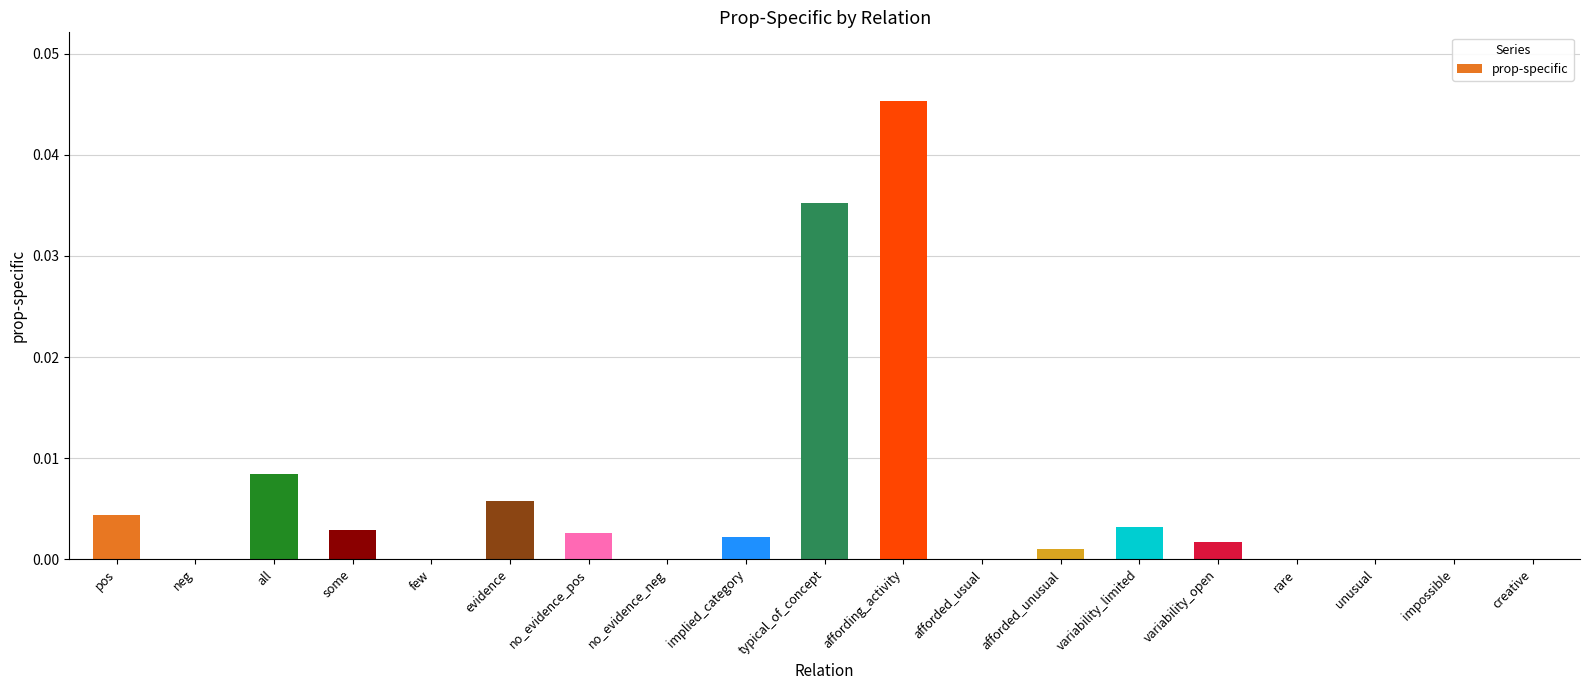

At which category does the chart reach its peak across all series?

affording_activity